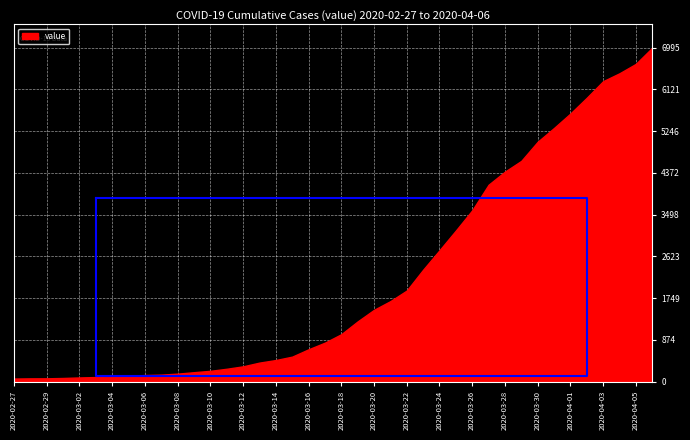

True or false: there are more than 0 points higher than both neighbors.

False